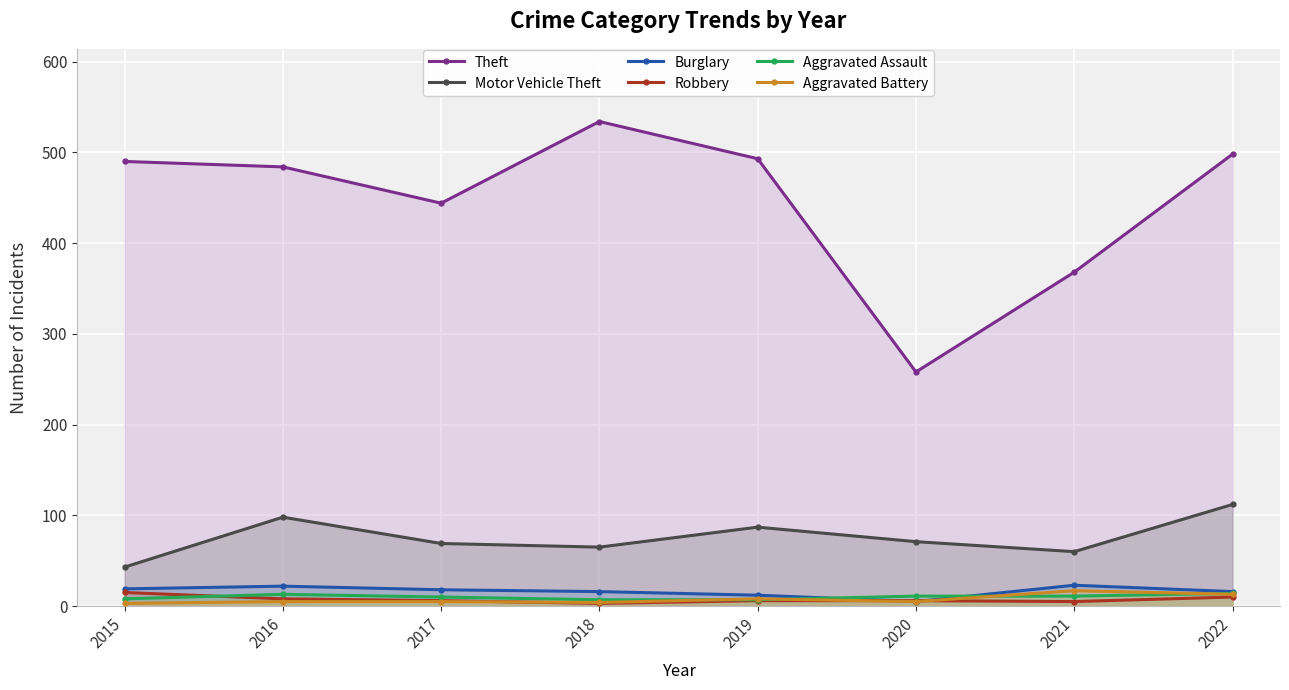

How many lines are shown in the chart?

6